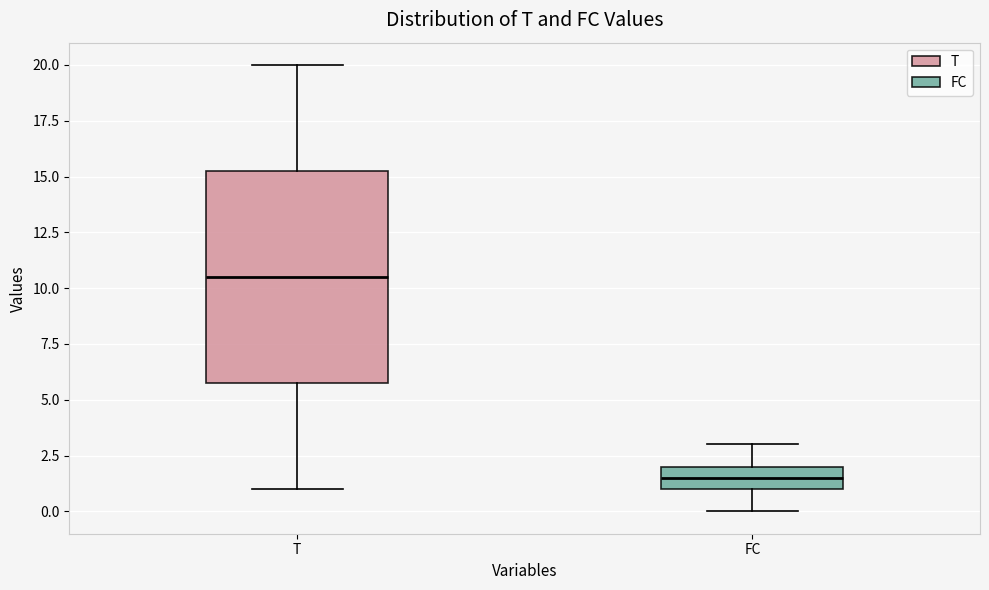

Comparing the boxes themselves (not the whiskers), which one is the tallest?

T